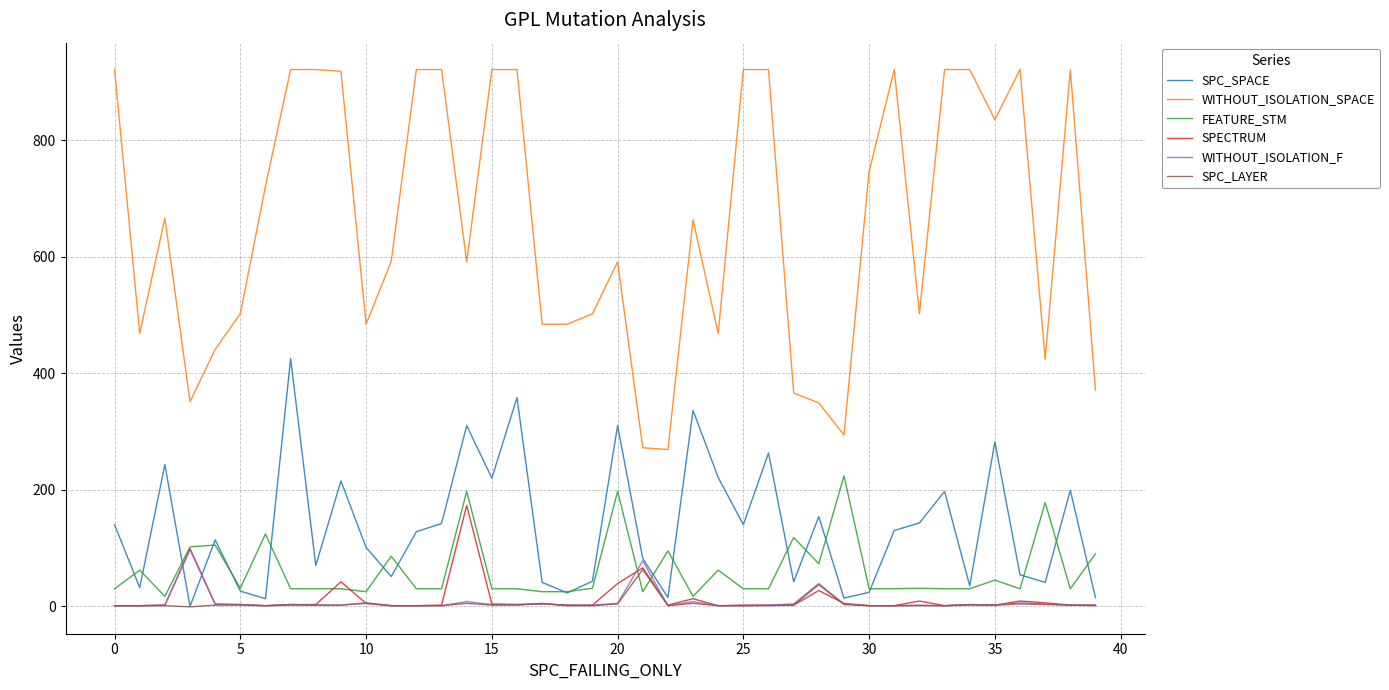

List the series in order of their peak value, lowest first.

SPC_LAYER, WITHOUT_ISOLATION_F, SPECTRUM, FEATURE_STM, SPC_SPACE, WITHOUT_ISOLATION_SPACE